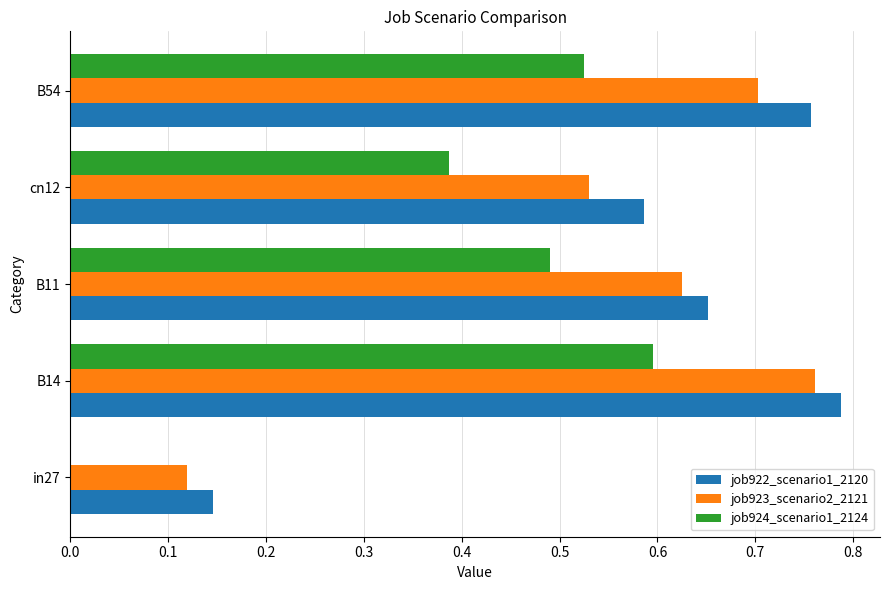

Which label corresponds to the largest value in the chart?

B14